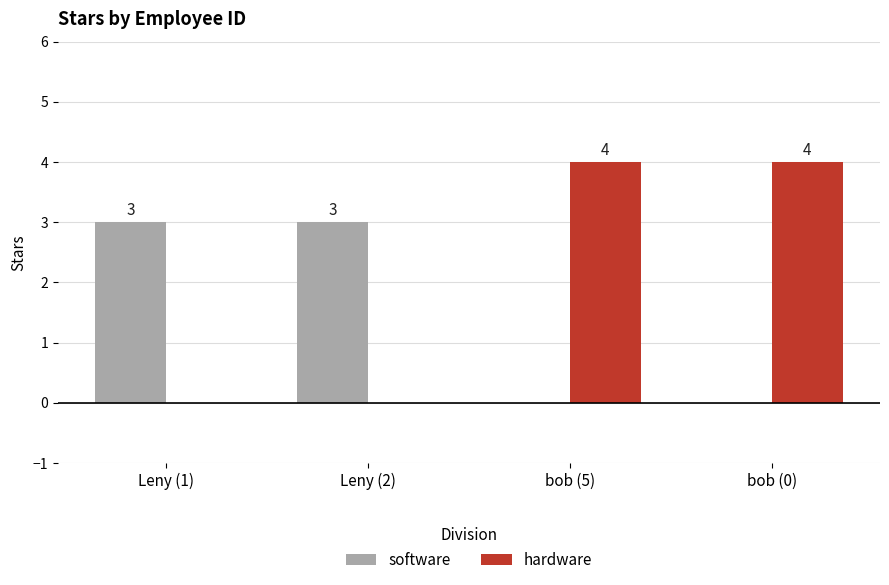

What is the sum of all hardware values?

8